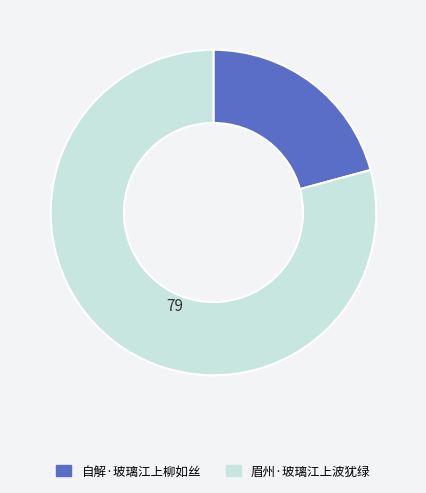

Which slice represents more than half of the pie?

眉州·玻璃江上波犹绿